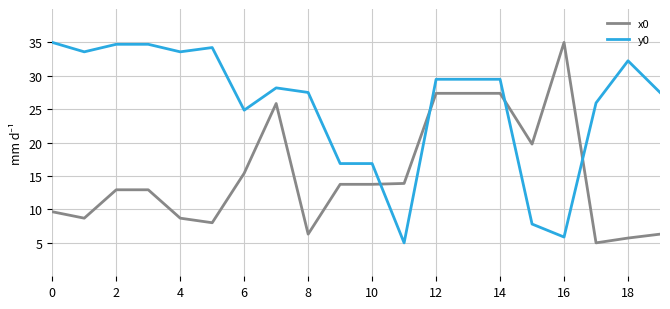

List the series in order of their overall mean, lowest first.

x0, y0